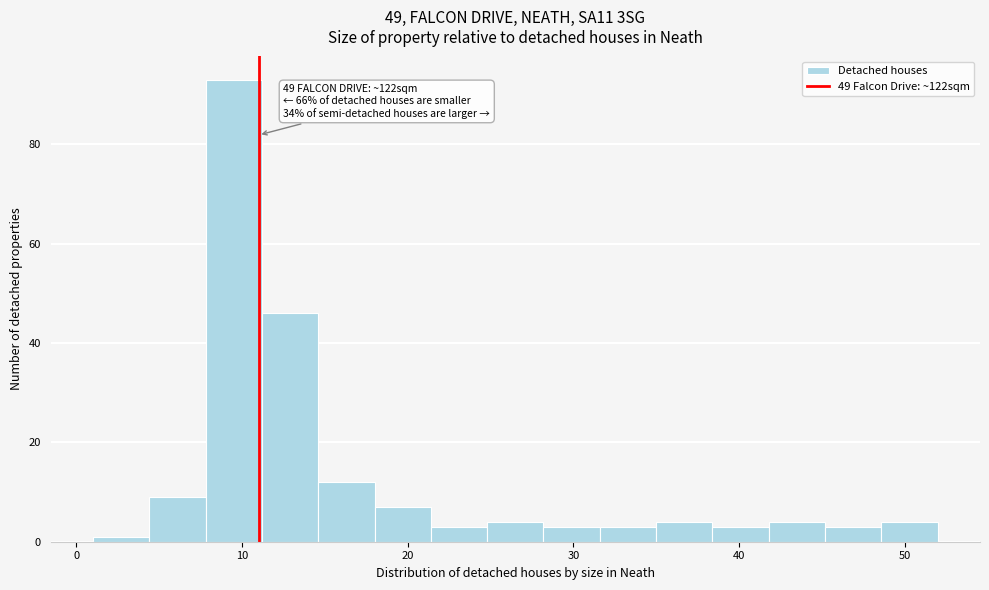

Around what value on the x-axis is the tallest bar? Give the approximate position of its centre, as read against the axis.

10